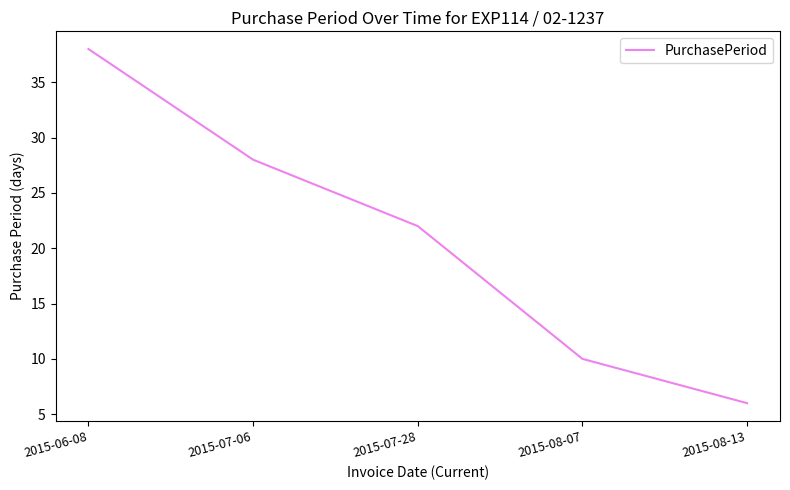

Is this an area chart (filled region under the line)?

No